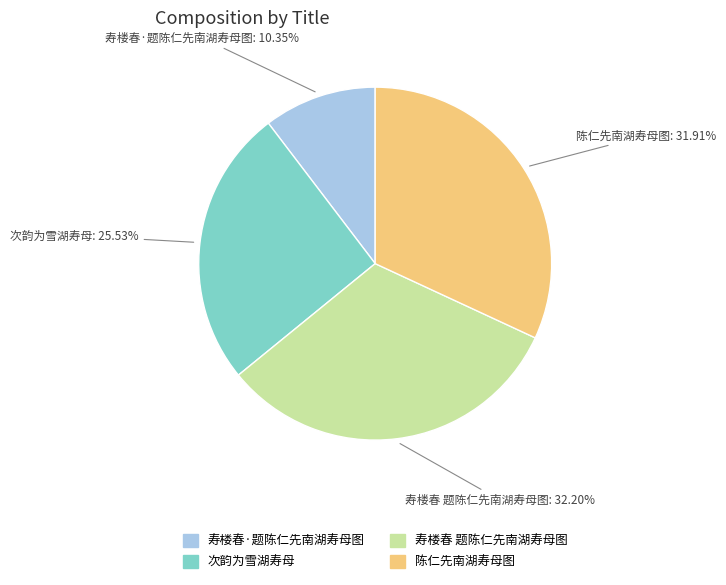

To the nearest percent, what is the combined percentage of 陈仁先南湖寿母图 and 次韵为雪湖寿母?

57%